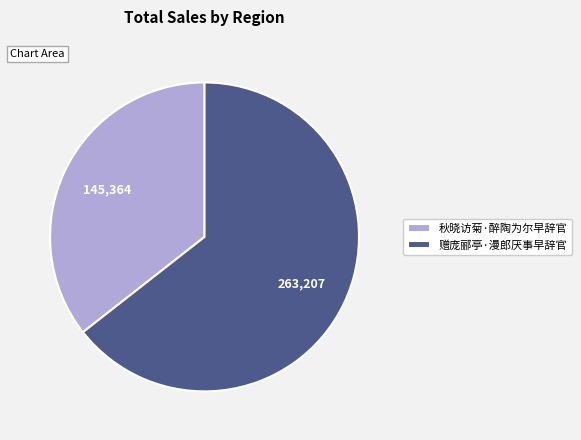

What is the ratio of the value at 秋晓访菊·醉陶为尔早辞官 to the value at 赠庞郦亭·漫郎厌事早辞官?

0.6